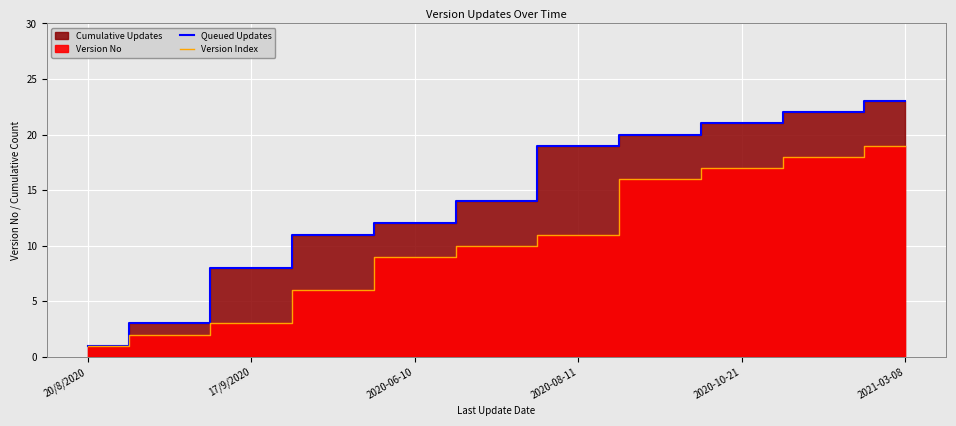

List the series in order of their overall mean, lowest first.

Version Index, Queued Updates